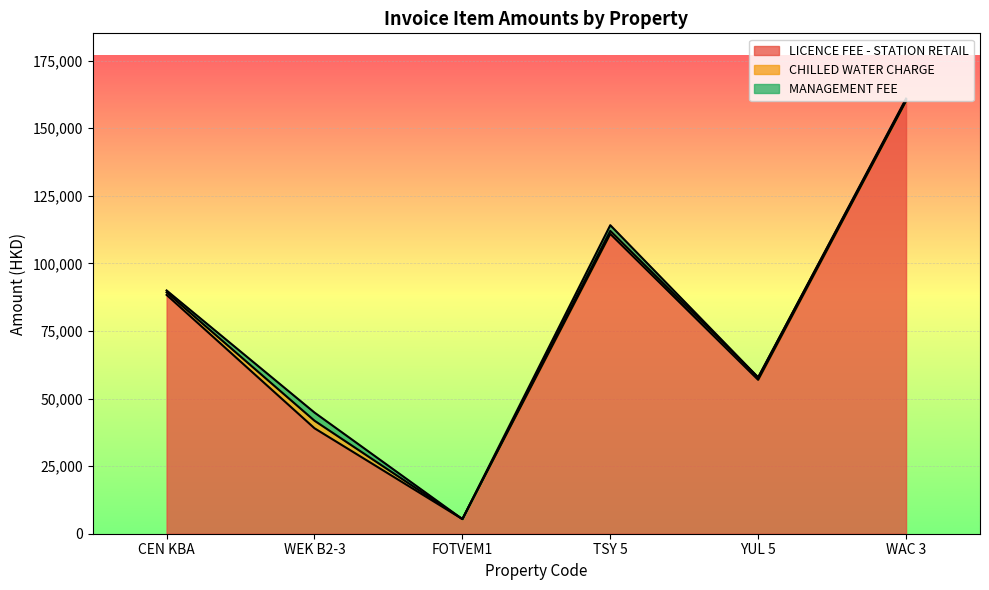

Reading left to right, extract all data points from this chart.

LICENCE FEE - STATION RETAIL: CEN KBA=88315.5	WEK B2-3=39000.0	FOTVEM1=5419.4	TSY 5=110863.0	YUL 5=56900.0	WAC 3=160000.0
CHILLED WATER CHARGE: CEN KBA=940.0	WEK B2-3=2795.0	FOTVEM1=0.0	TSY 5=1134.0	YUL 5=911.0	WAC 3=520.0
MANAGEMENT FEE: CEN KBA=705.0	WEK B2-3=3010.0	FOTVEM1=0.0	TSY 5=2100.0	YUL 5=0.0	WAC 3=390.0